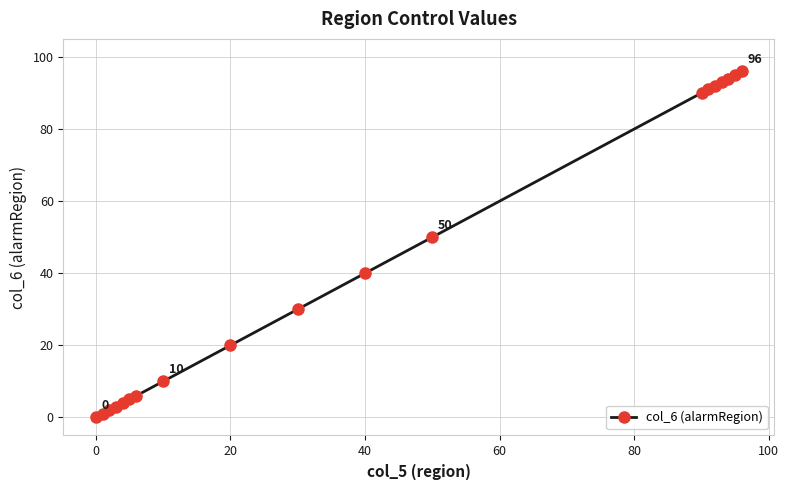

Reading left to right, transcribe all the data shown in this chart.

0	1	2	3	4	5	6	10	20	30	40	50	90	91	92	93	94	95	96